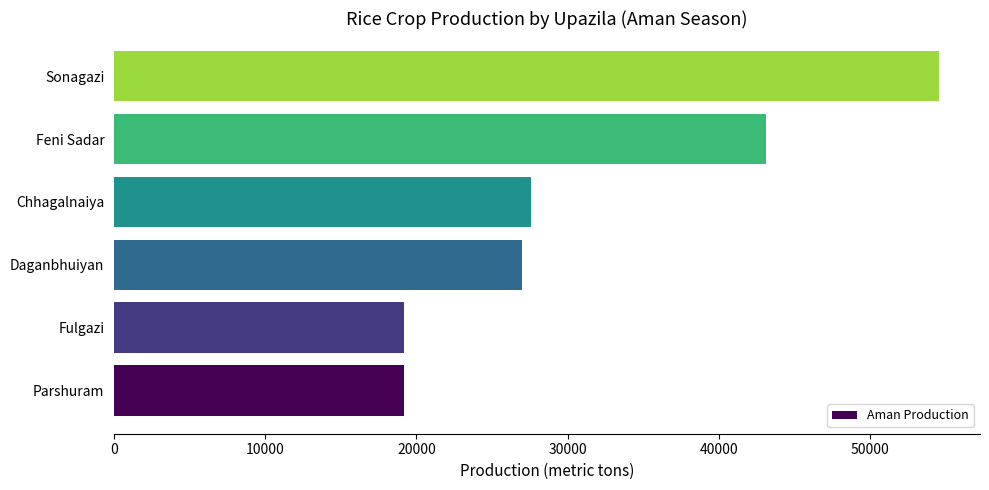

Which label corresponds to the largest value in the chart?

Sonagazi